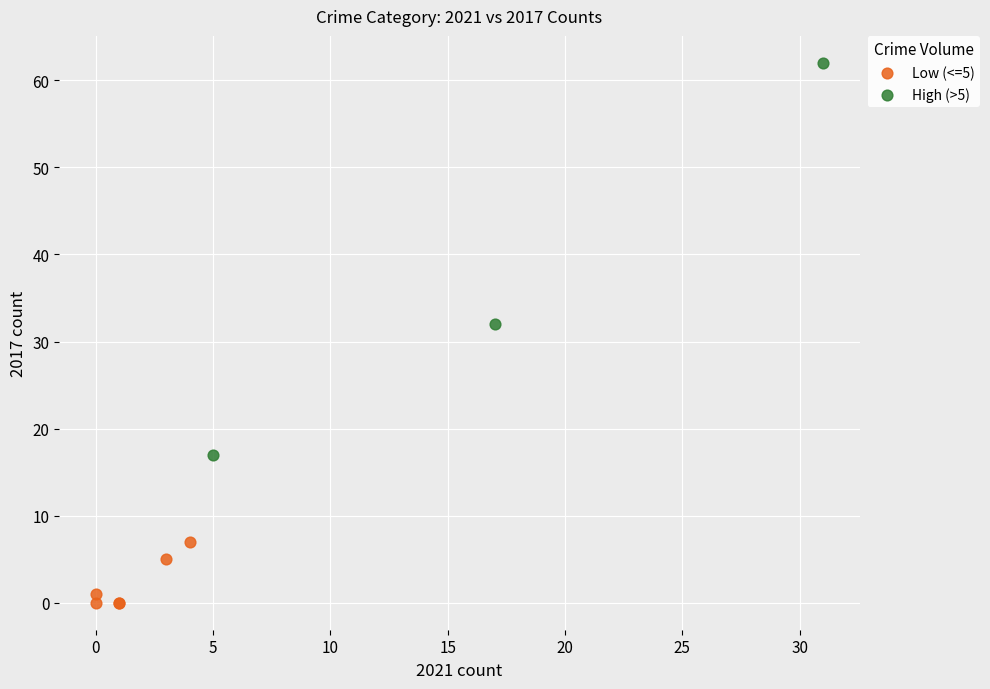

Which series has the largest Y range (max minus min)?

High (>5)